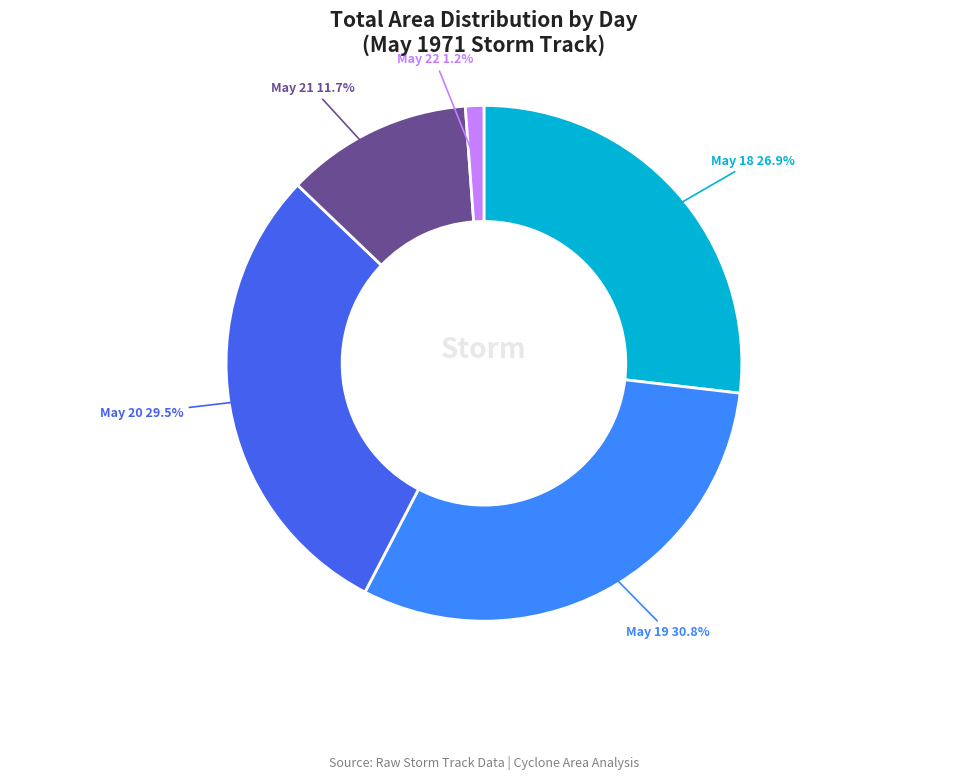

Count the number of slices in the pie.

5